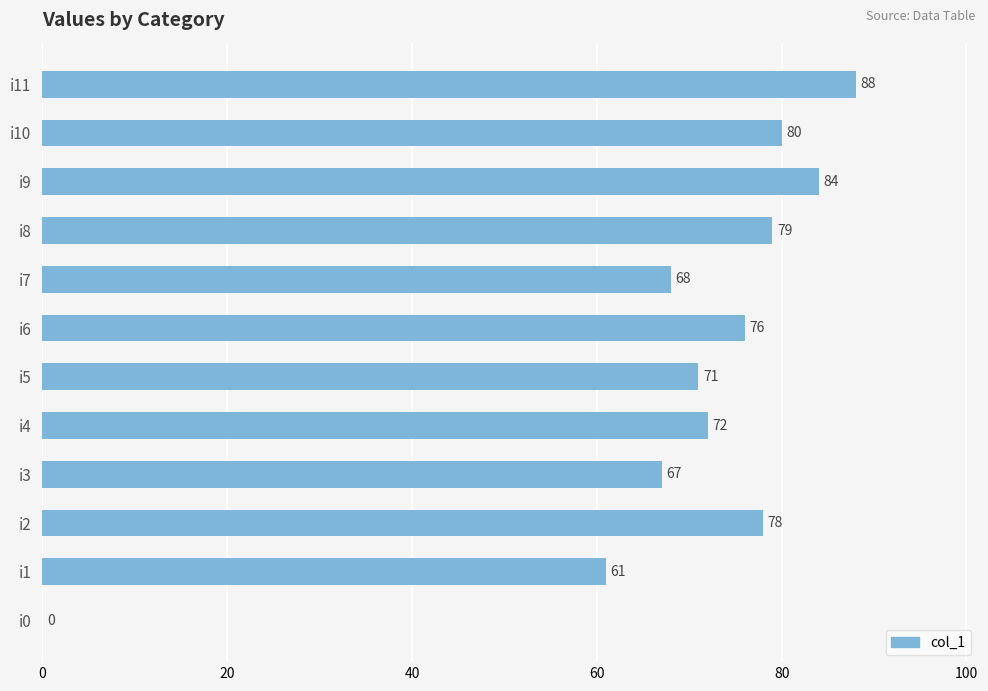

Is it true that the value at i3 is 96?

False